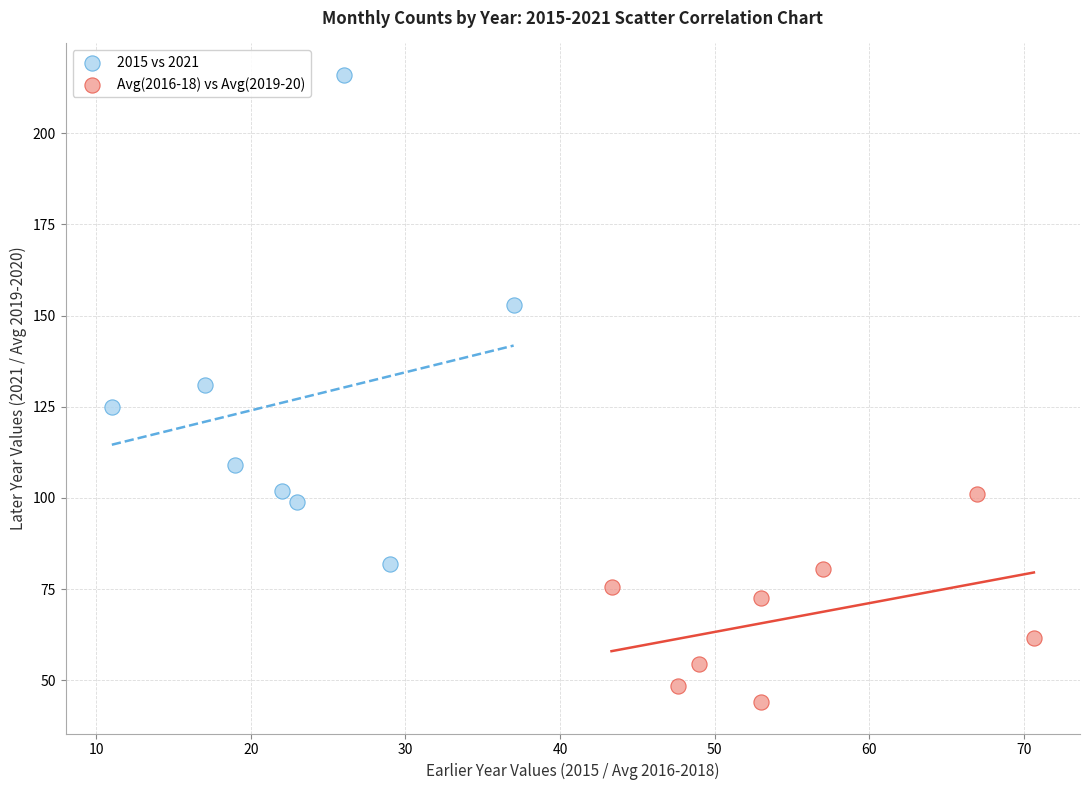

Which series reaches the minimum Y coordinate?

Avg(2016-18) vs Avg(2019-20)